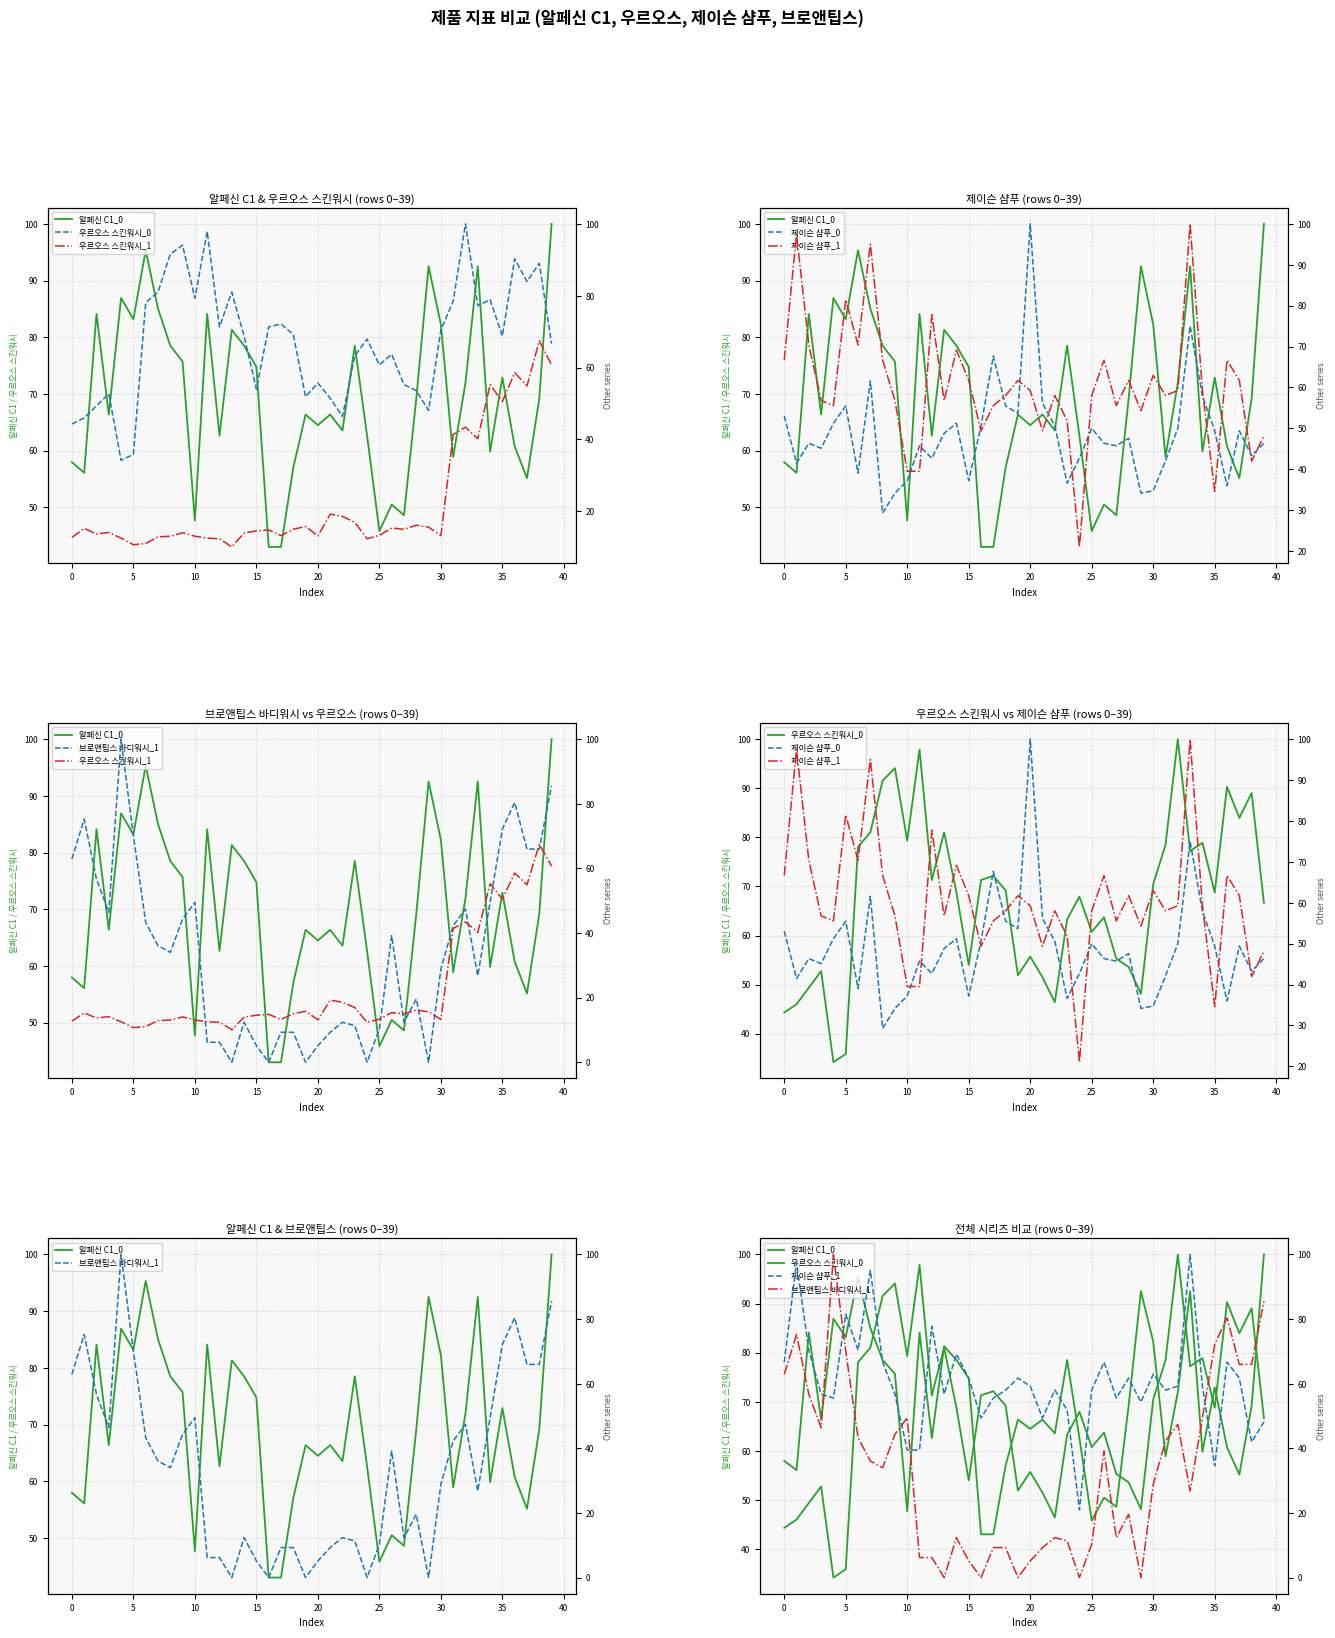

True or false: 제이슨 샴푸_1 and 제이슨 샴푸_0 intersect in this chart.

True